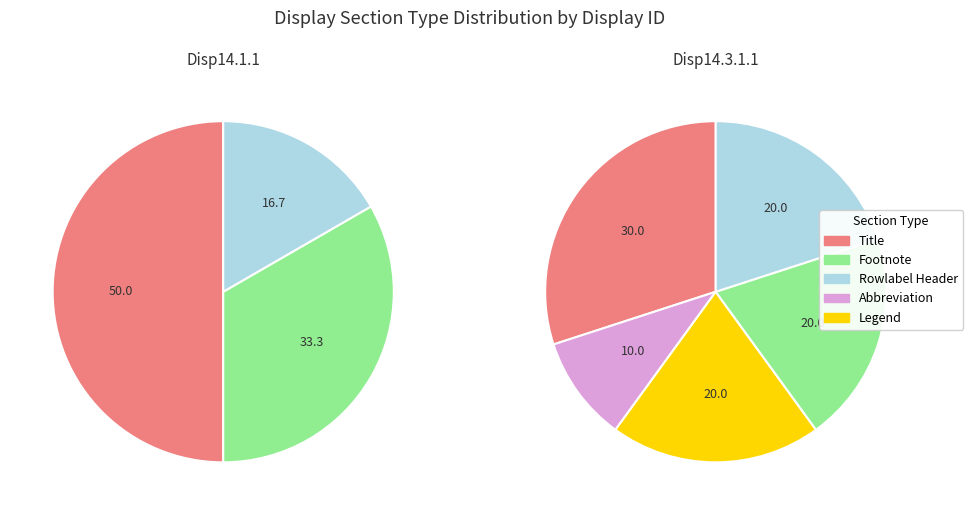

Which category has the biggest portion of the pie?

Title